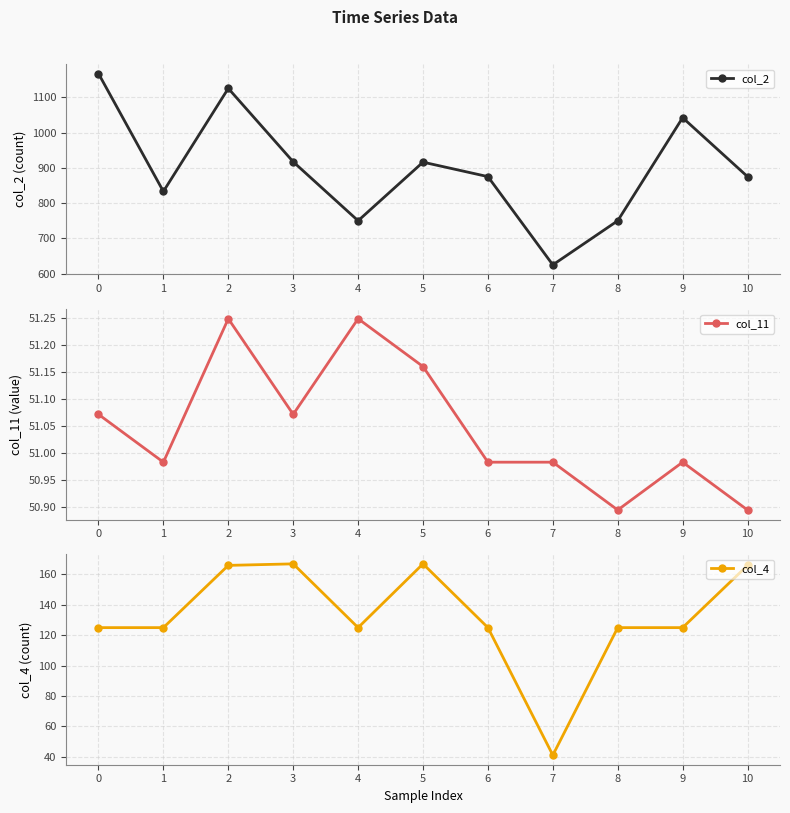

How many lines are shown in the chart?

3